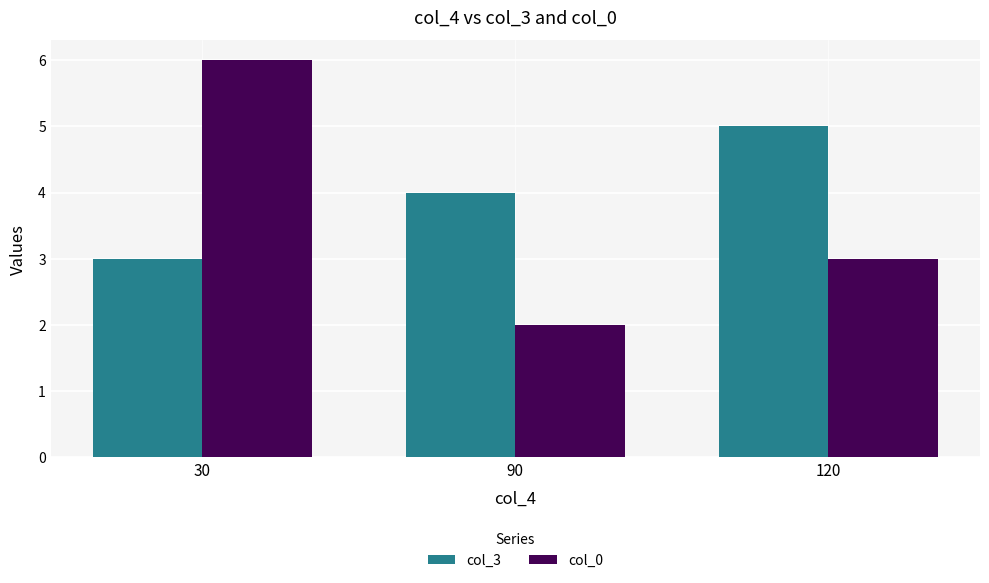

What is the smallest value displayed?

2